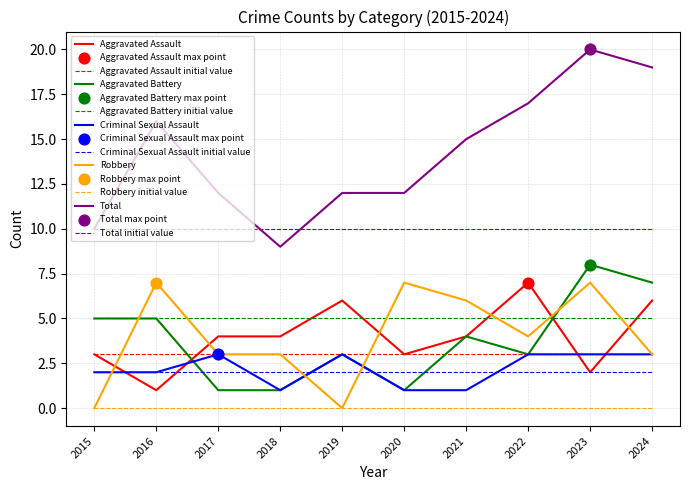

Which series reaches the maximum Y coordinate?

Total